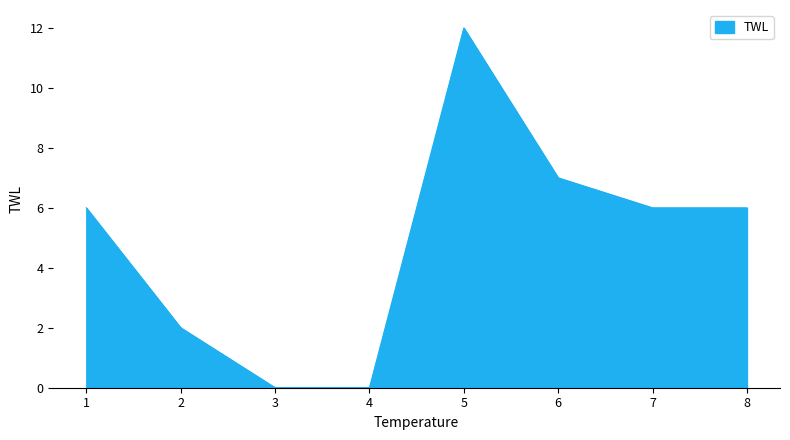

The chart shows a value of 13 at 6. True or false?

False